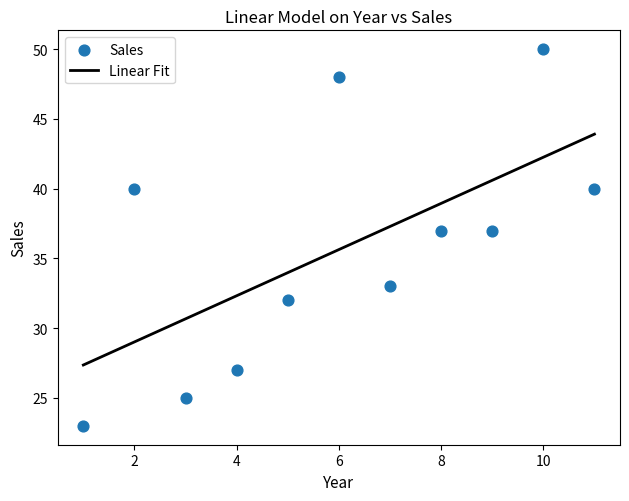

What is the range of Y values (max minus min)?

27